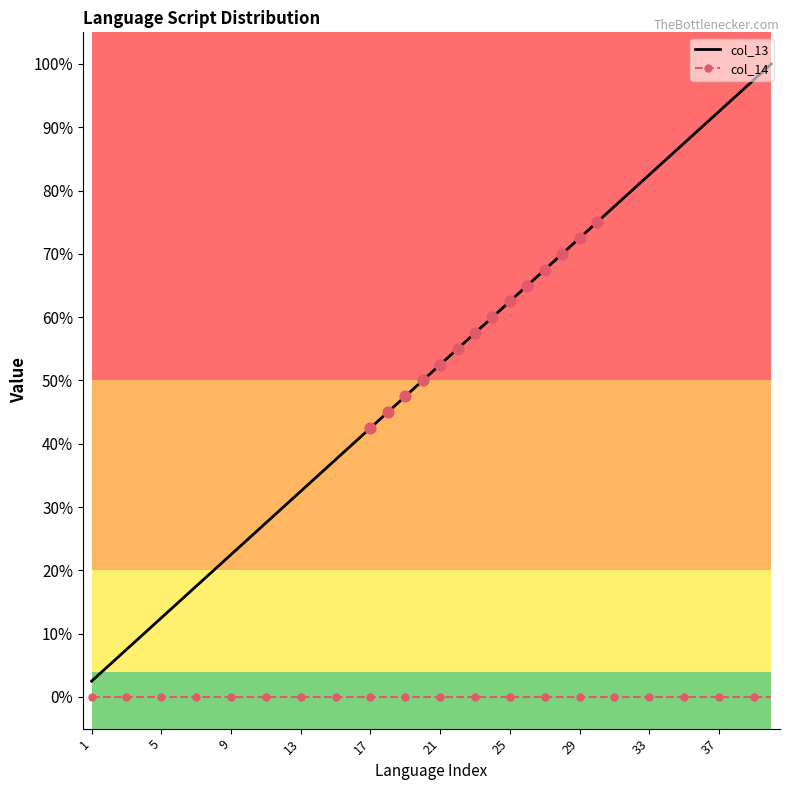

Which series reaches the maximum Y coordinate?

col_13